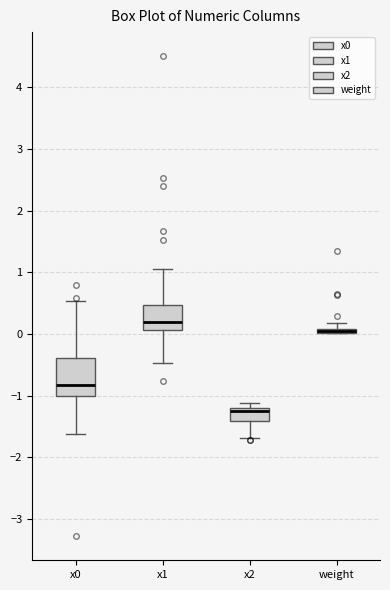

Comparing the boxes themselves (not the whiskers), which one is the tallest?

x0